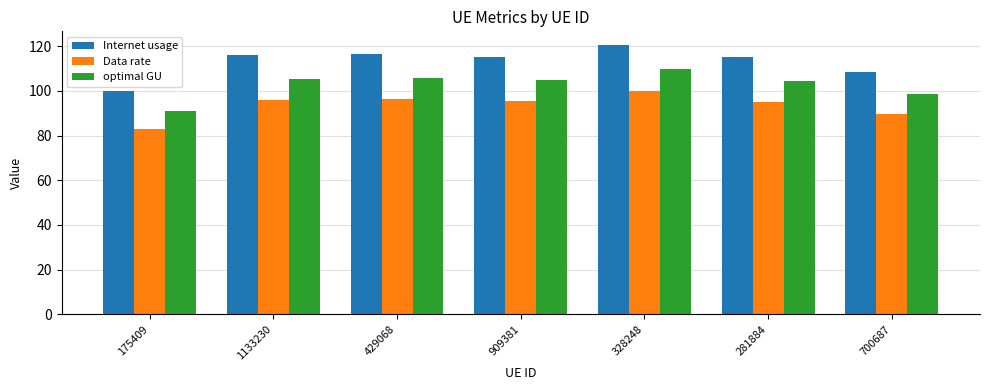

Is the value of Internet usage at 175409 greater than the value of Data rate at 175409?

Yes